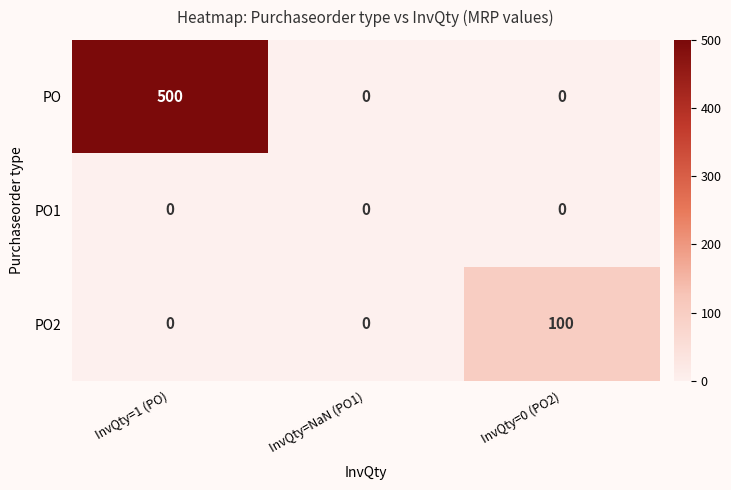

How many distinct data groups are displayed?

3